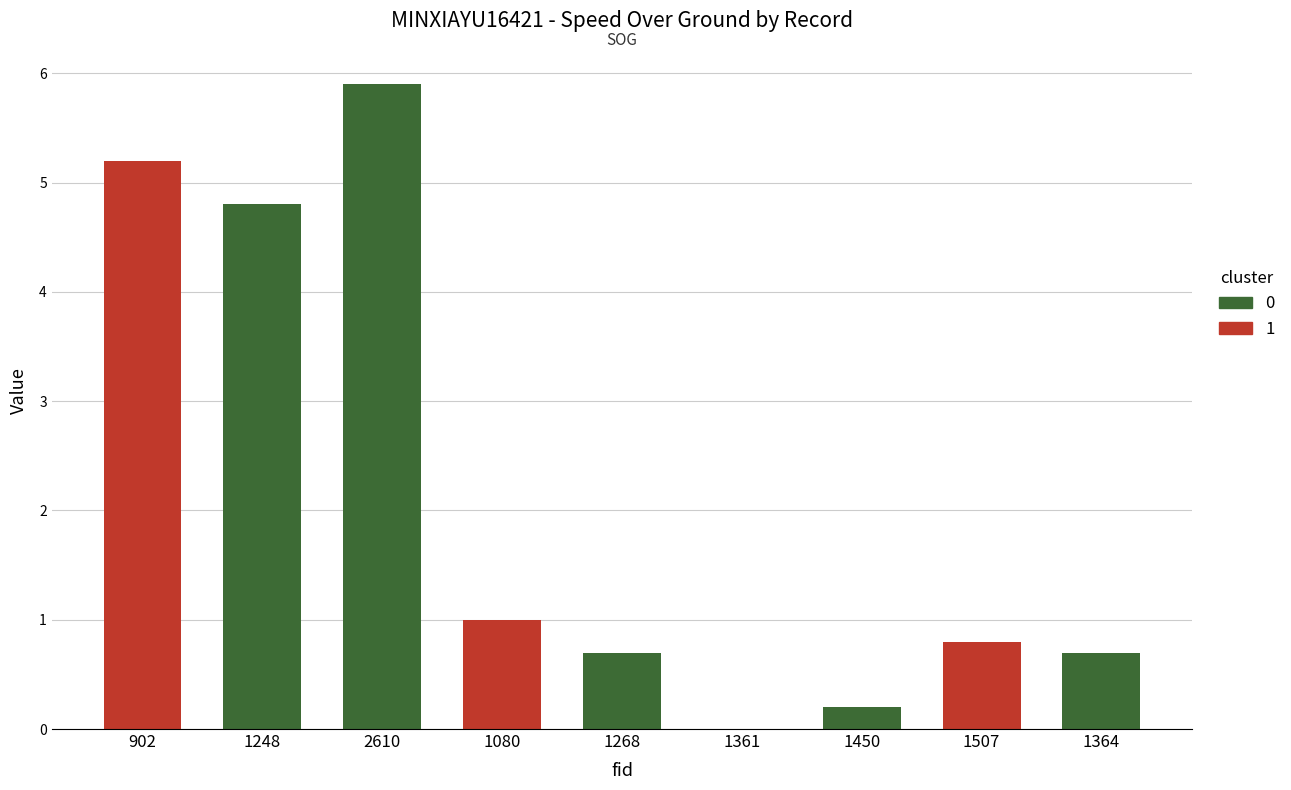

Rank the categories by value from lowest to highest.

1361, 1450, 1268, 1364, 1507, 1080, 1248, 902, 2610